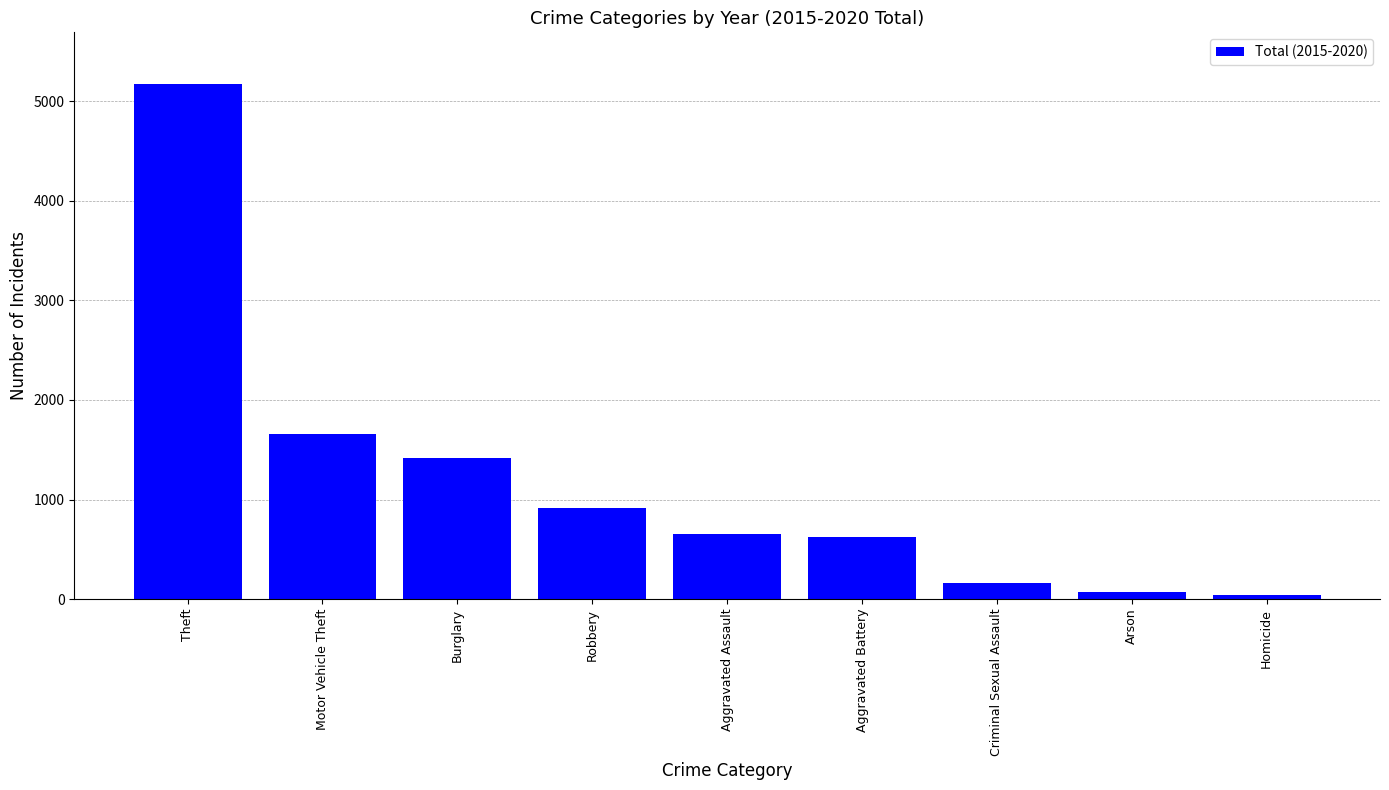

Does the chart contain any negative values?

No